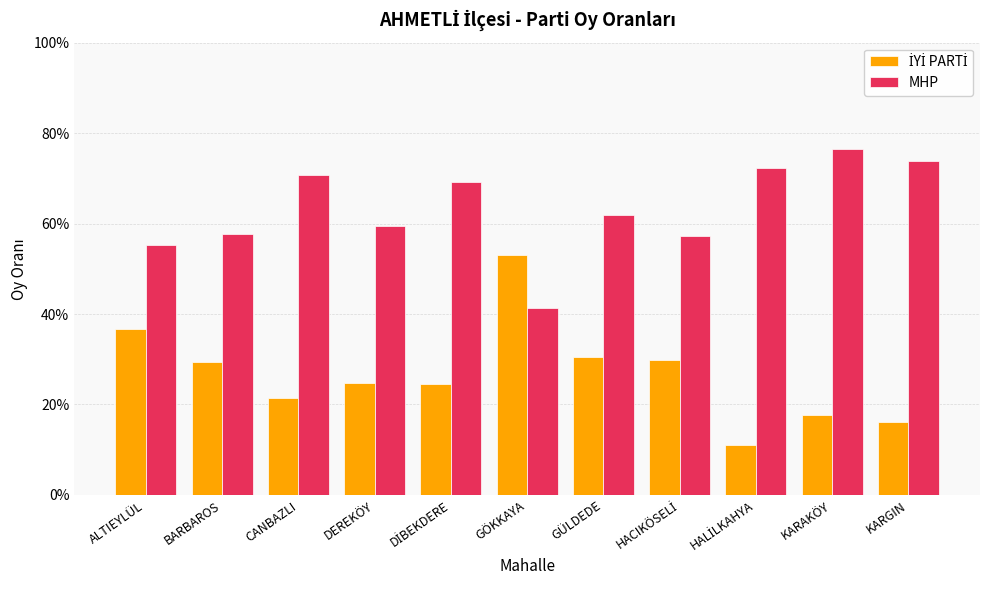

What is the minimum value for MHP?

41.3